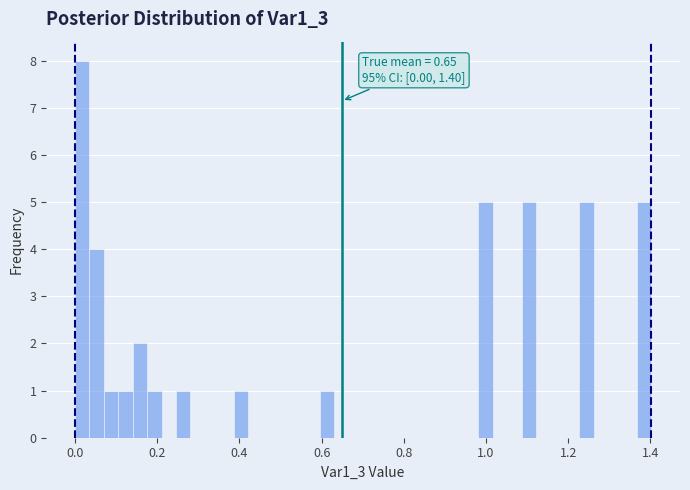

Around what value on the x-axis is the tallest bar? Give the approximate position of its centre, as read against the axis.

0.02